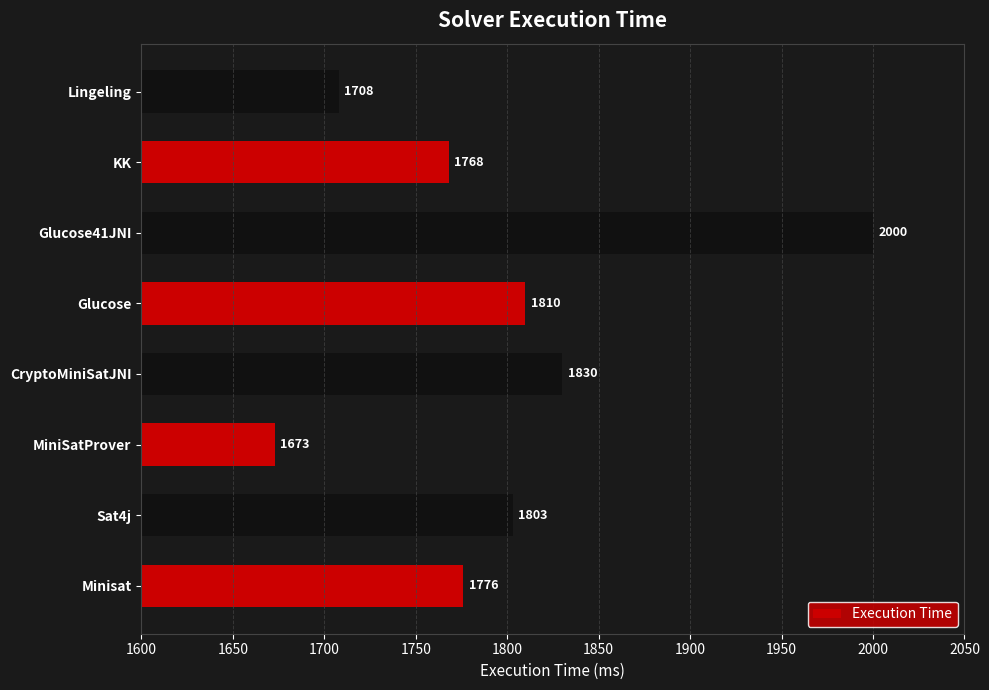

What is the change in value from Minisat to CryptoMiniSatJNI?

+54